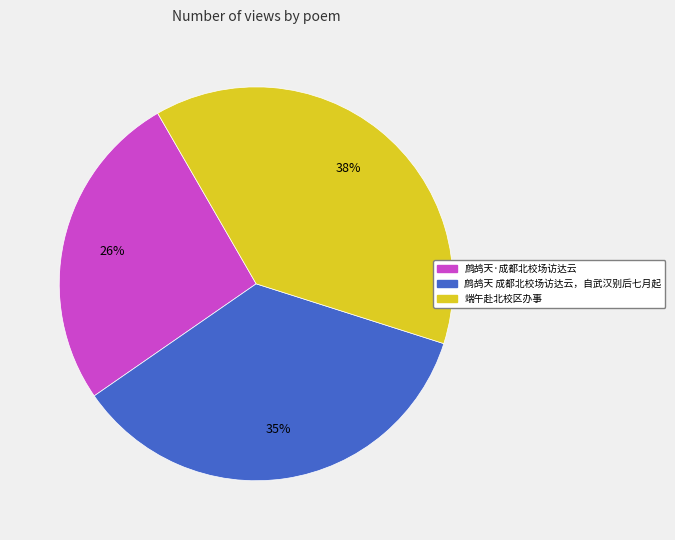

Is there any slice that represents more than half of the pie?

No